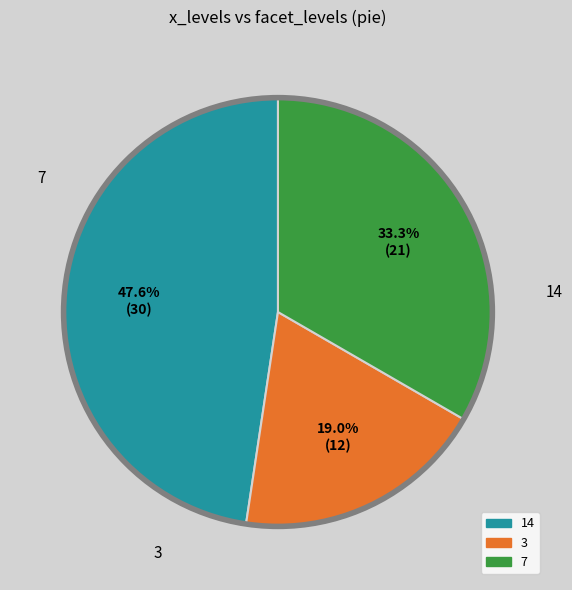

Does any single category account for the majority?

No